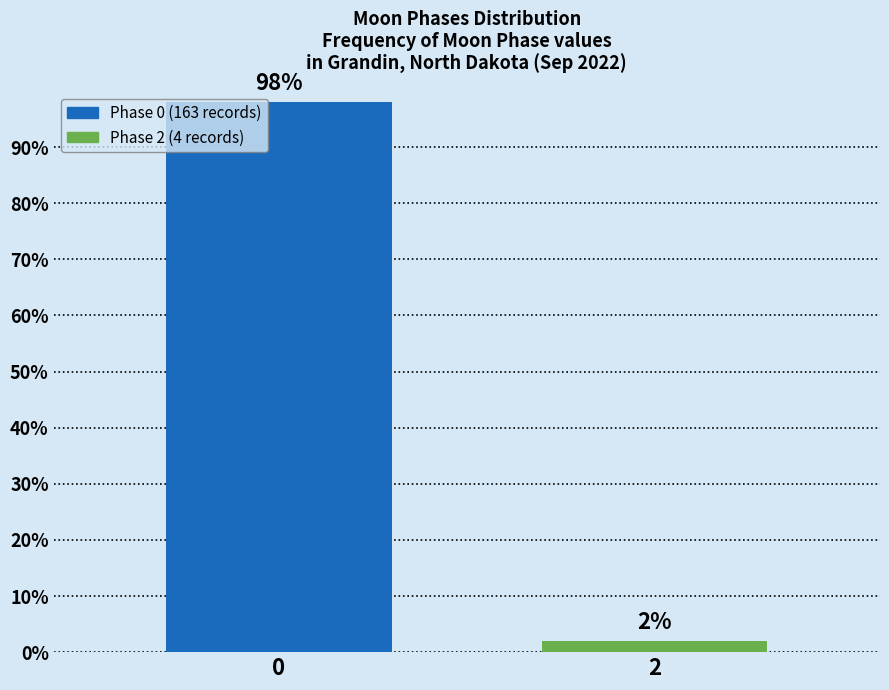

Reading left to right, extract all data points from this chart.

98	2